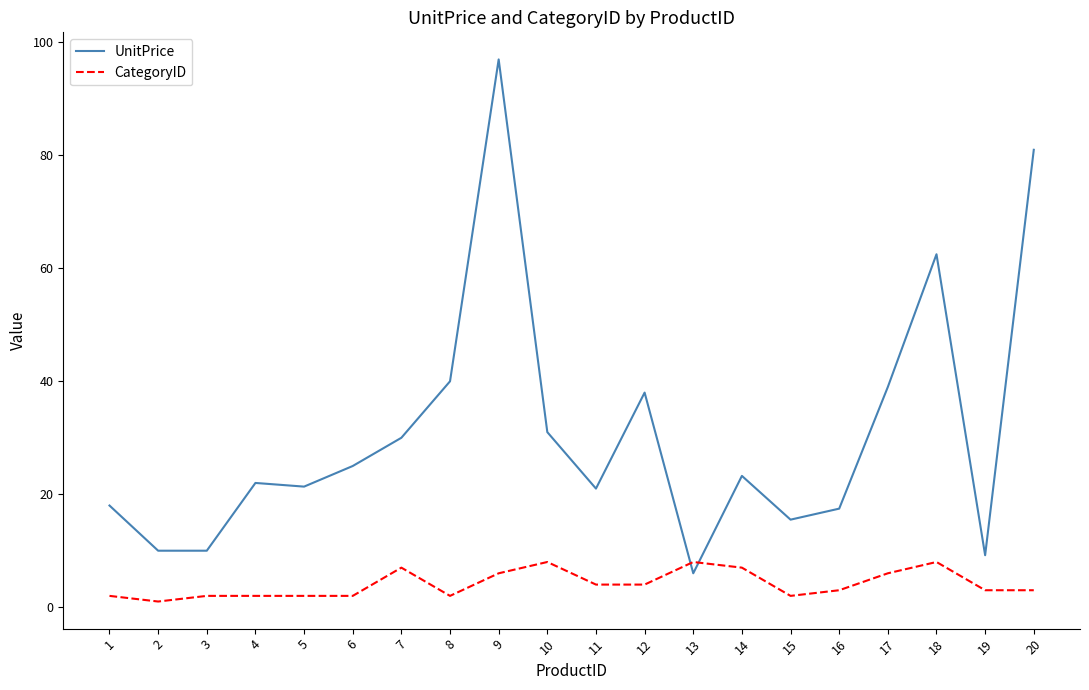

Is this an area chart (filled region under the line)?

No